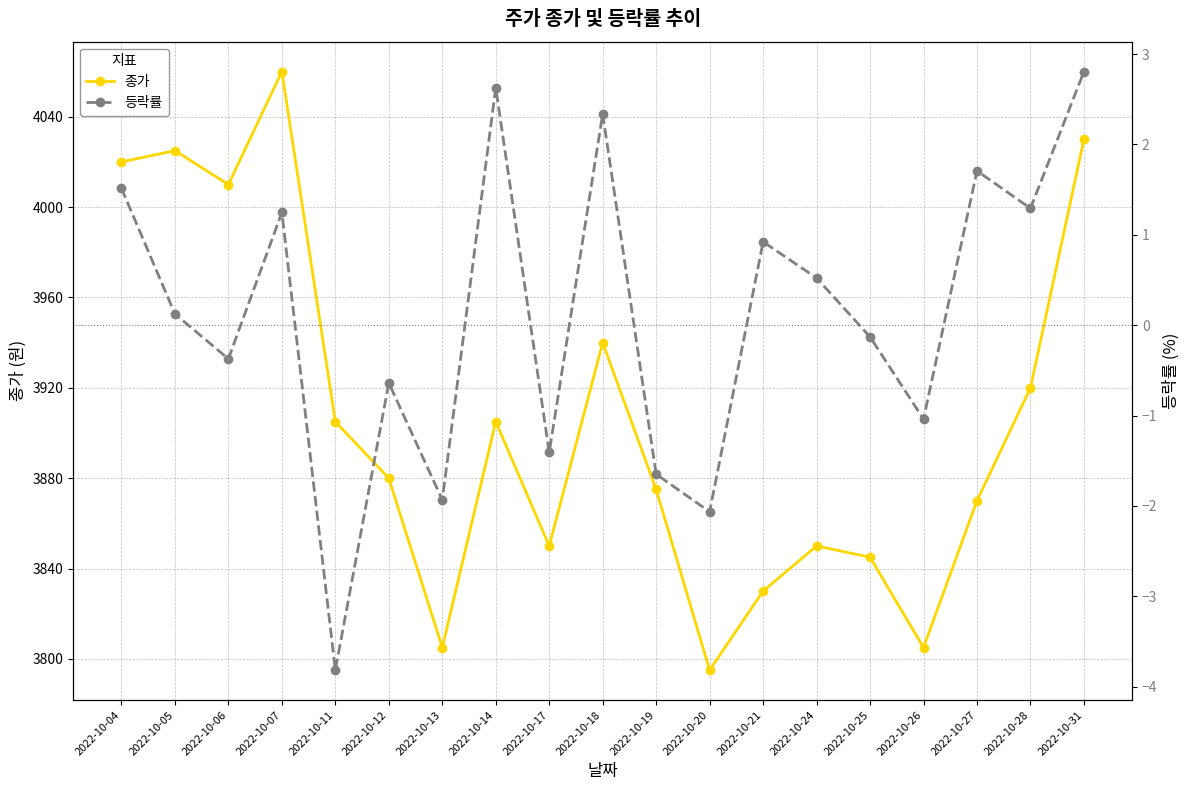

What is the difference between the maximum and minimum values in the 종가 series?

265